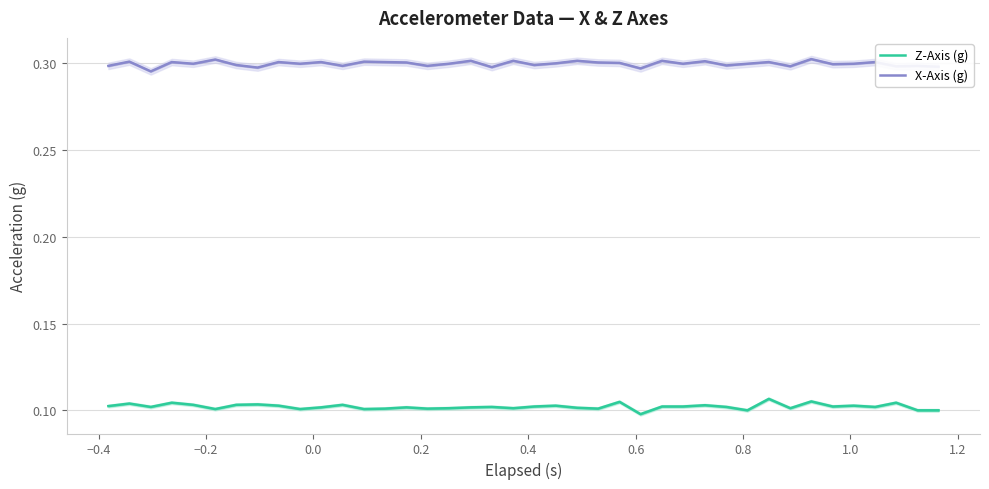

True or false: Z-Axis (g) has more than 0 interior local peaks.

True